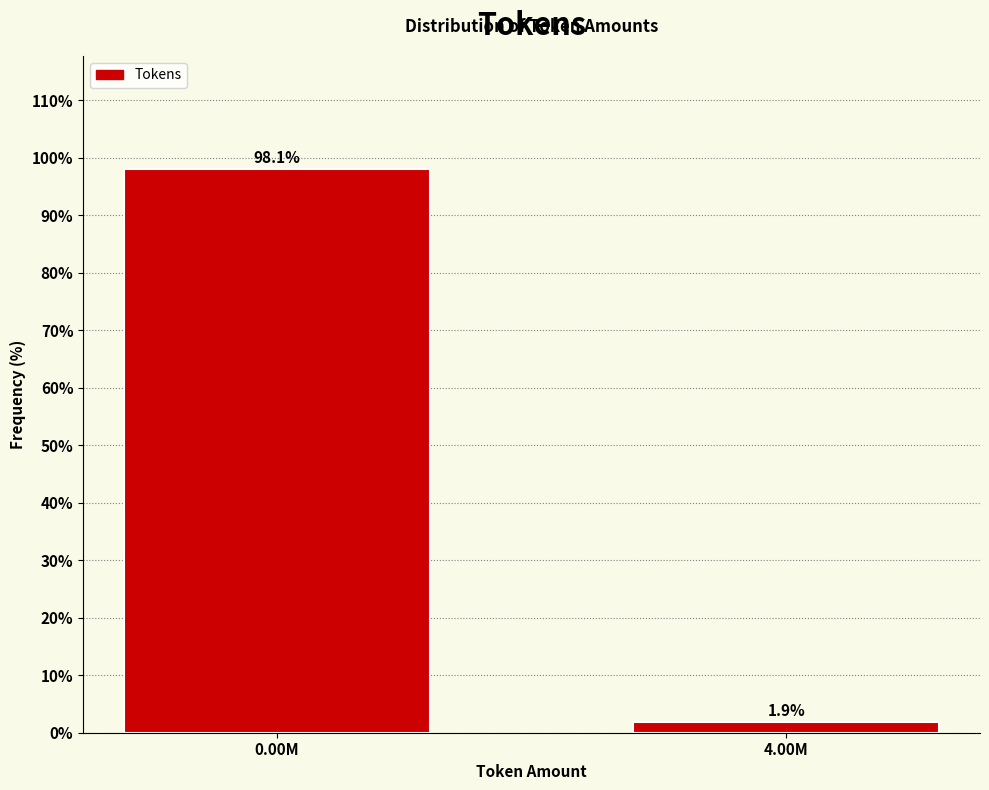

Reading left to right, list all the values displayed in this chart.

98.1	1.9